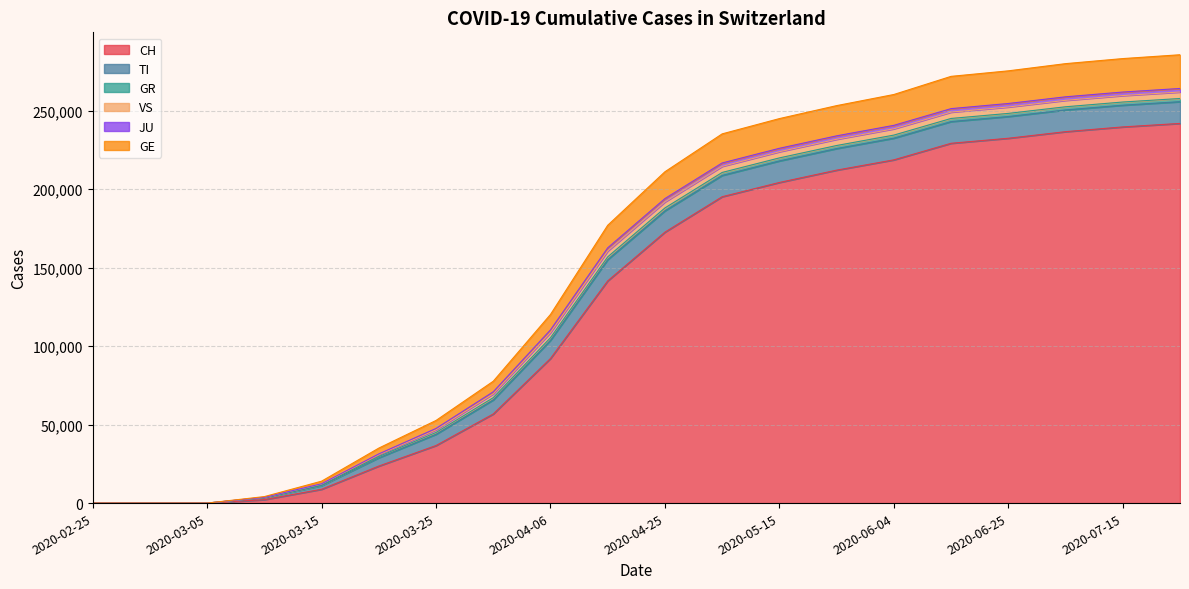

True or false: JU and VS cross at least once.

False